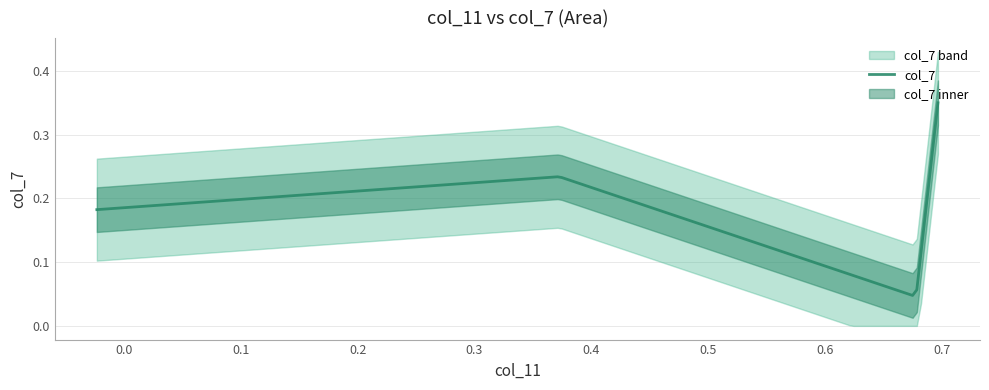

Does the chart display data point markers on the line(s)?

No